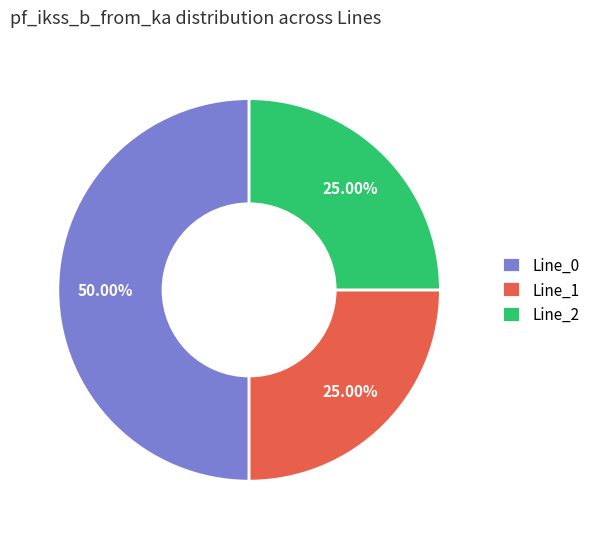

How much of the chart is everything except Line_2?

75.0%